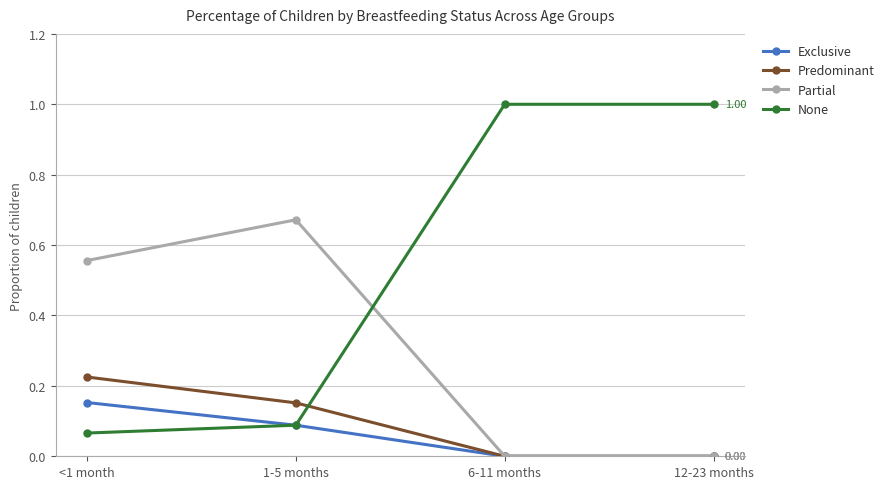

True or false: Predominant has more than 1 interior local peaks.

False